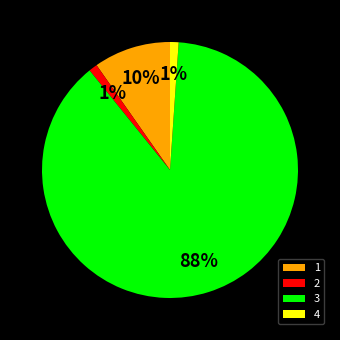

Combined, do 1 and 3 account for over 50%?

Yes